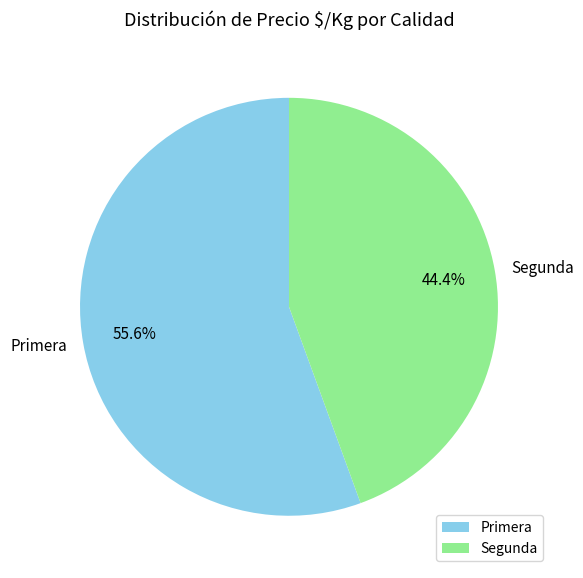

How many segments does this pie chart have?

2